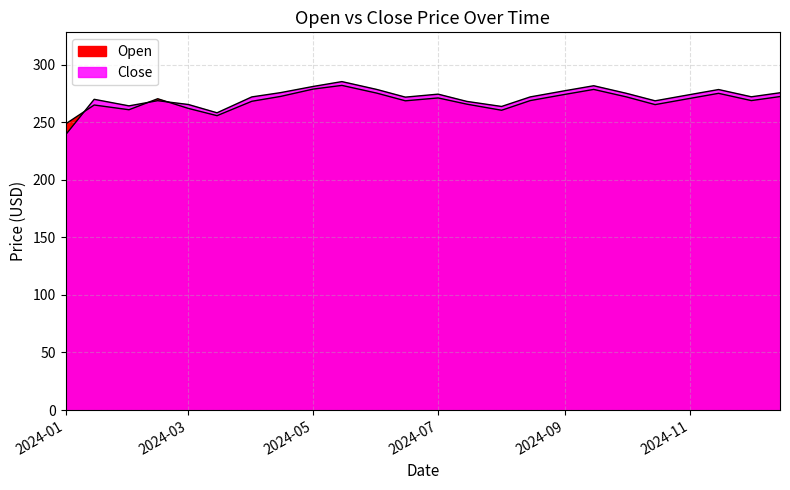

List the series in order of their overall mean, highest first.

Close, Open